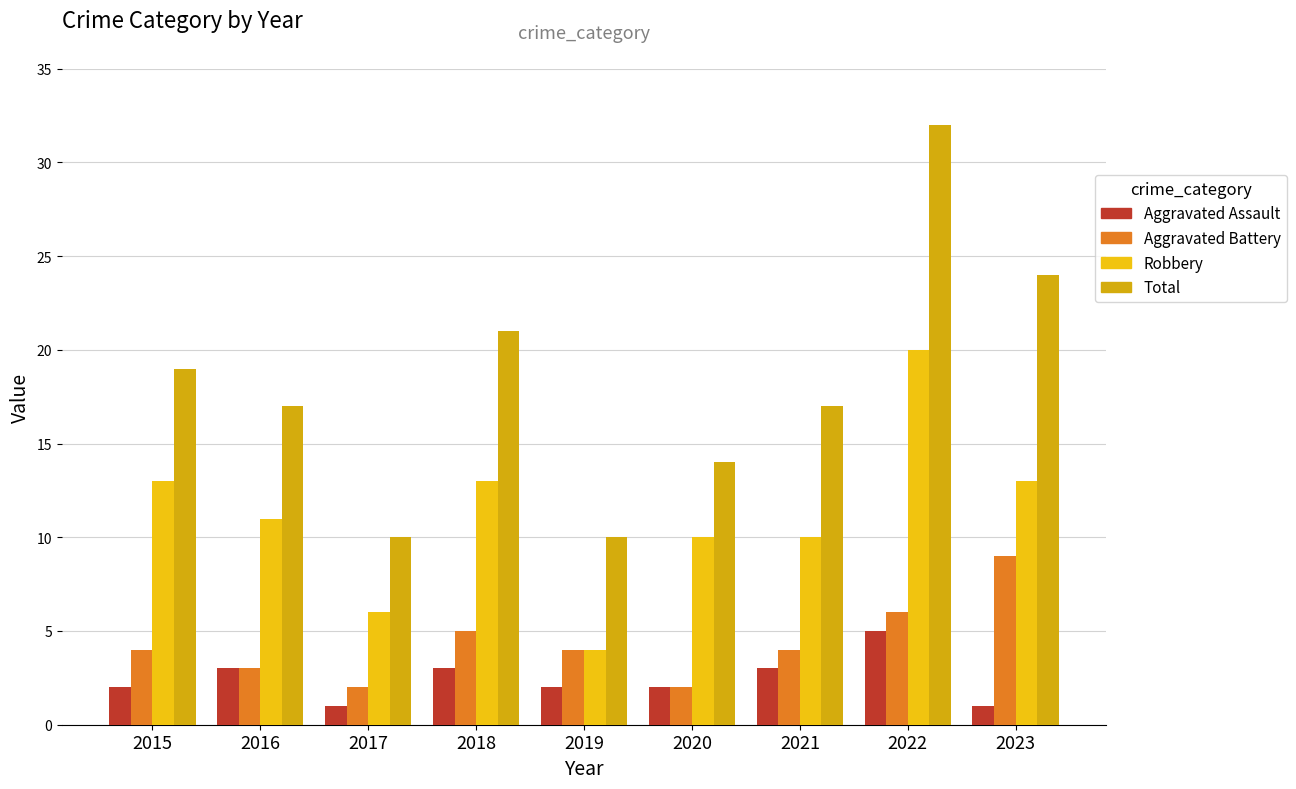

Reading left to right, what are all the values shown in this chart?

Aggravated Assault: 2	3	1	3	2	2	3	5	1
Aggravated Battery: 4	3	2	5	4	2	4	6	9
Robbery: 13	11	6	13	4	10	10	20	13
Total: 19	17	10	21	10	14	17	32	24